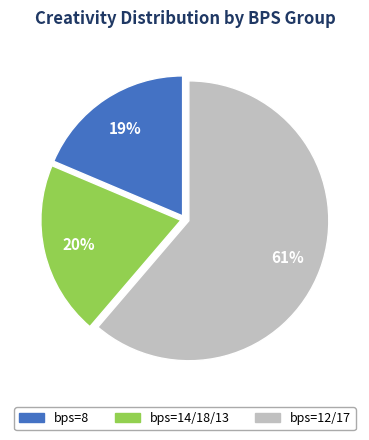

Is there a majority slice in this chart?

Yes